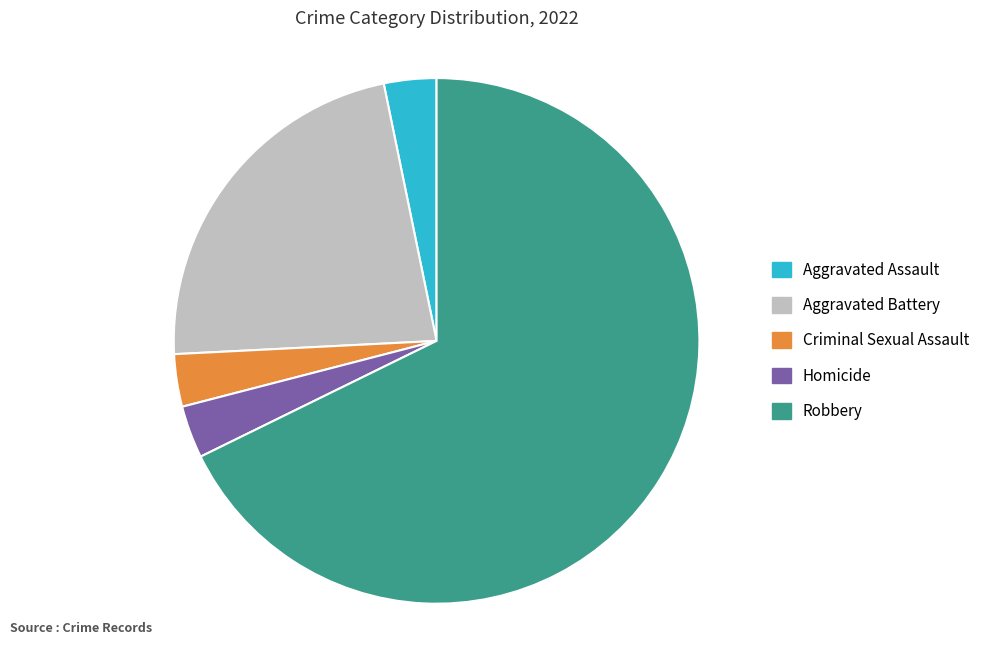

Which slice represents more than half of the pie?

Robbery